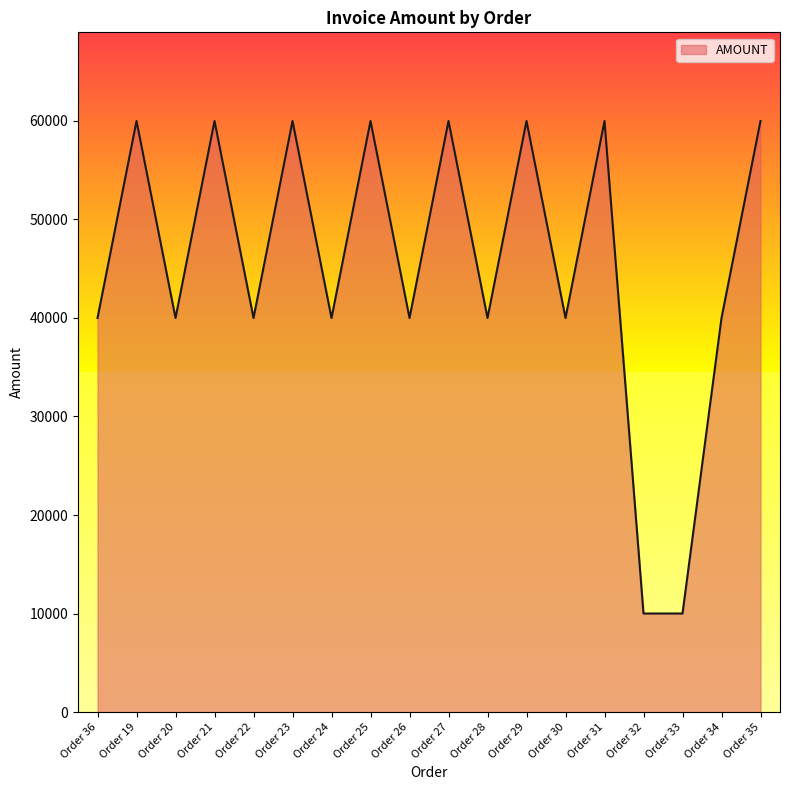

What is the ratio of the value at Order 21 to the value at Order 26?

1.5